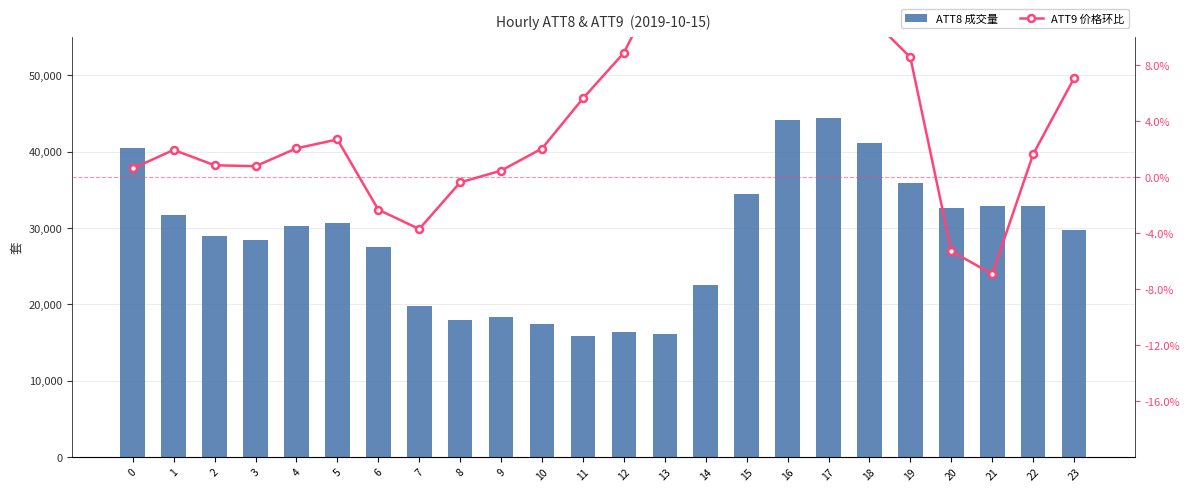

Reading right to left, list all the values displayed in this chart.

ATT8 (Primary): 29800.0	32900.0	32900.0	32600.0	35900.0	41200.0	44400.0	44200.0	34400.0	22500.0	16100.0	16400.0	15800.0	17400.0	18400.0	17900.0	19800.0	27500.0	30700.0	30300.0	28400.0	29000.0	31700.0	40500.0
ATT9 (Secondary): 0.1	0.0	-0.1	-0.1	0.1	0.1	0.1	0.2	0.2	0.2	0.1	0.1	0.1	0.0	0.0	-0.0	-0.0	-0.0	0.0	0.0	0.0	0.0	0.0	0.0